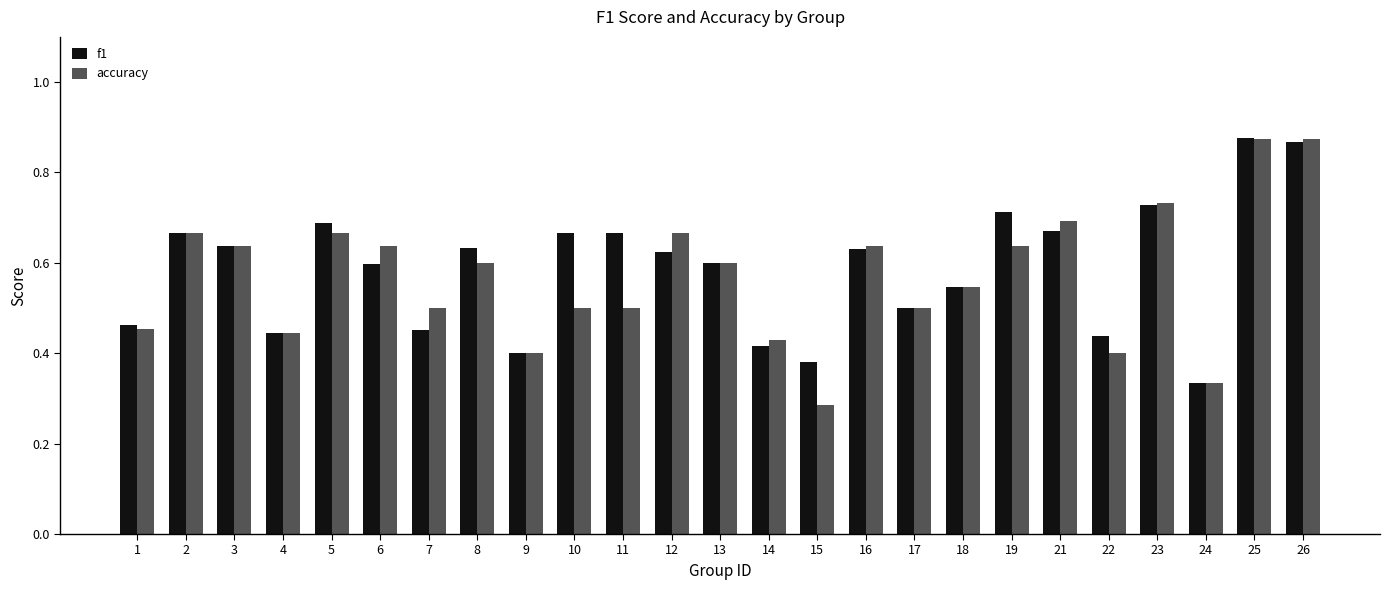

What is the sum of the accuracy values at 6 and 14?

1.1